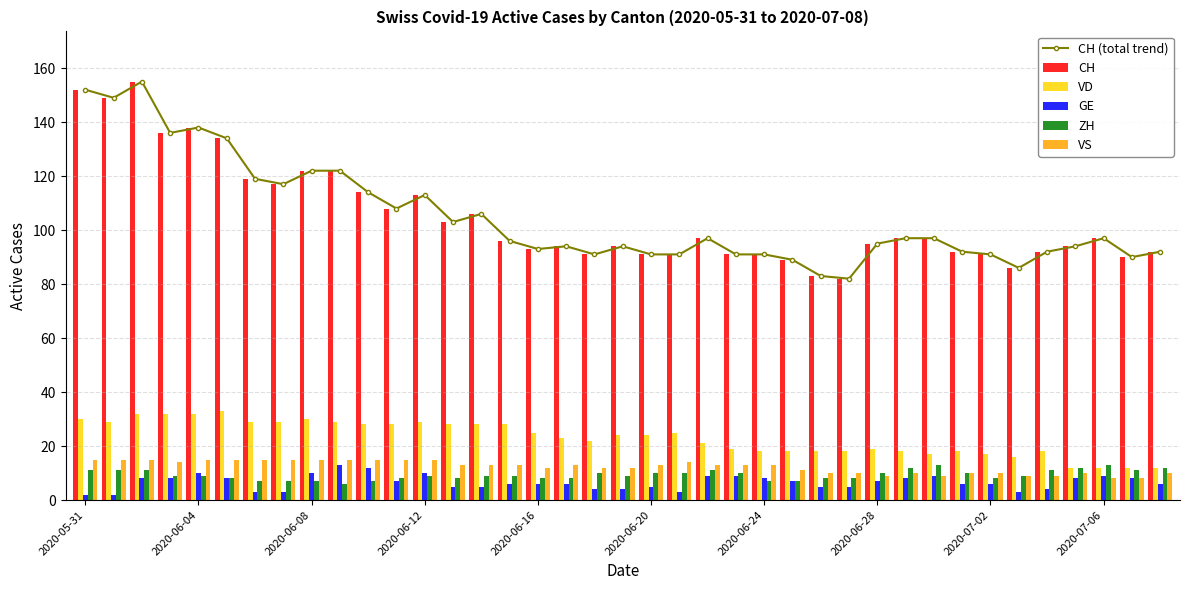

What is the highest value of the ZH series?

13